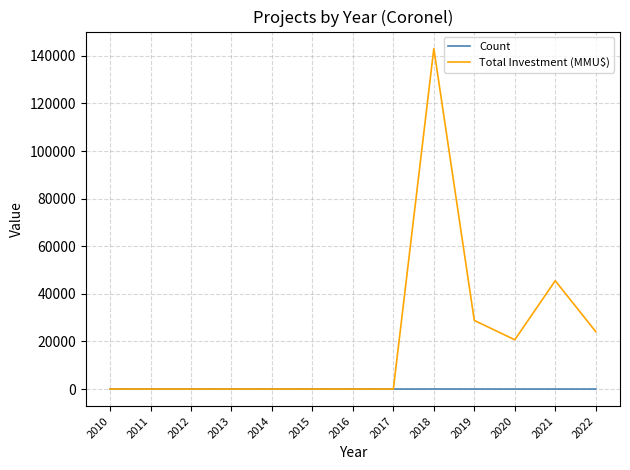

What is the average value of the Total Investment (MMU$) series?

20175